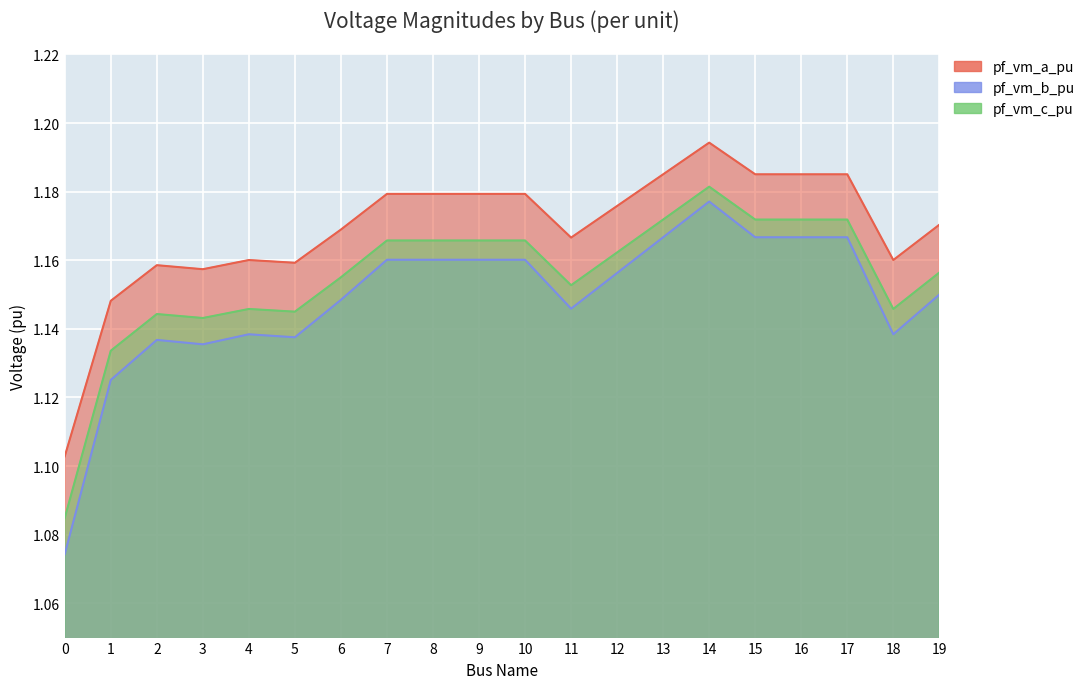

Rank the series by their maximum value, from lowest to highest.

pf_vm_b_pu, pf_vm_c_pu, pf_vm_a_pu